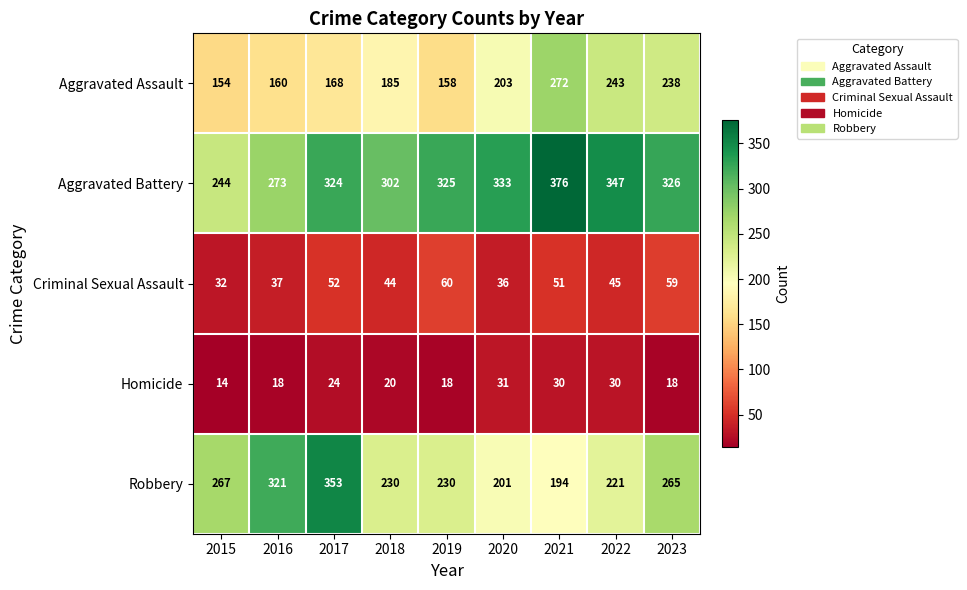

The value of Aggravated Assault at 2016 is 160. True or false?

True